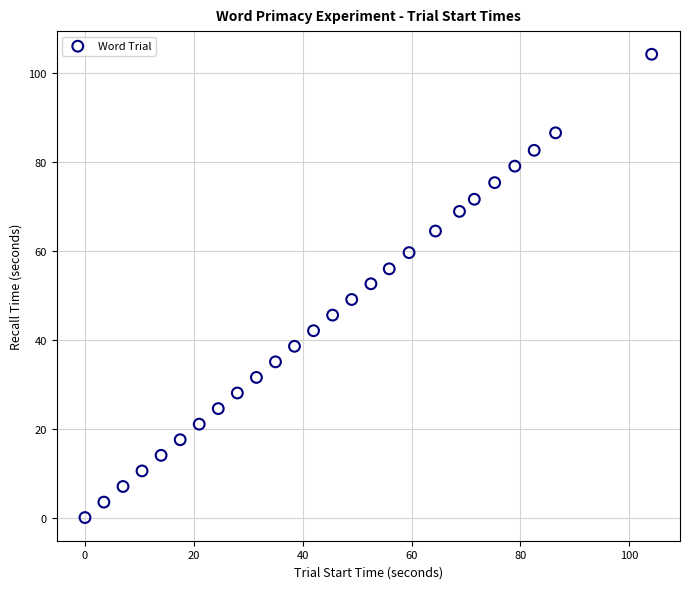

What is the range of X values (max minus min)?

104.1